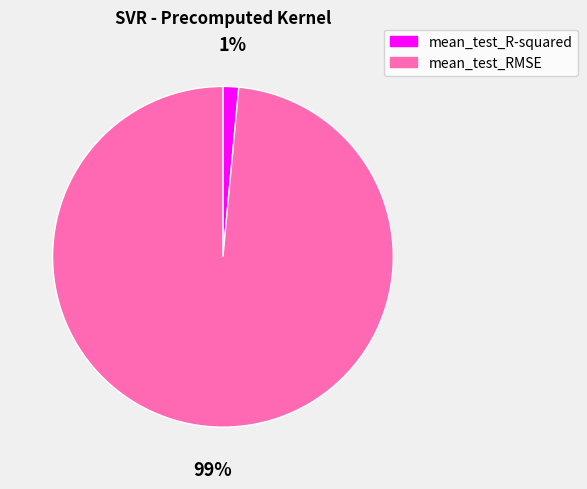

To the nearest percent, what is the average slice percentage?

50%